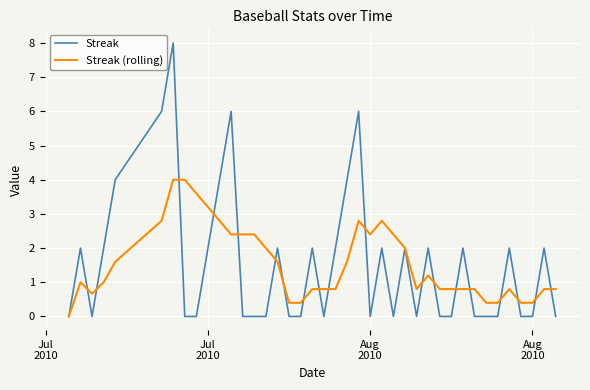

List the series in order of their peak value, lowest first.

Streak (rolling), Streak